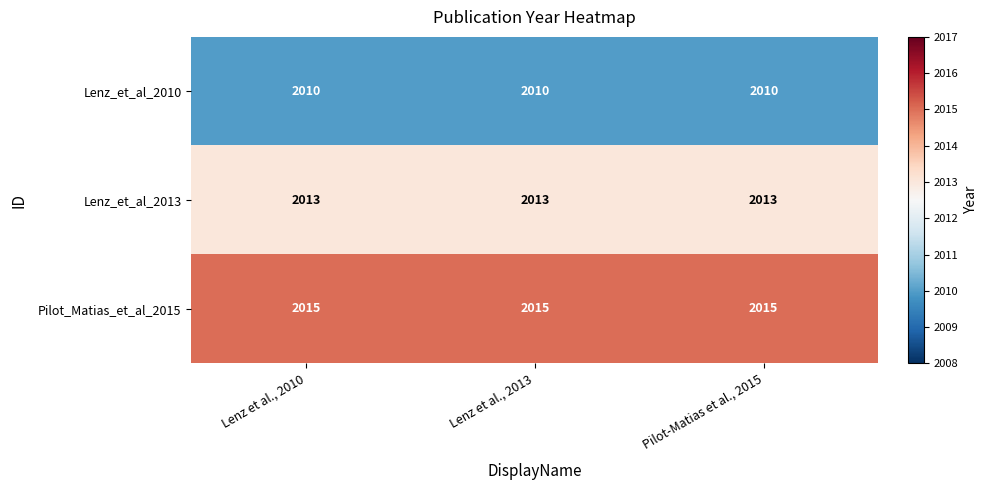

Which series has the largest total across all categories?

Pilot_Matias_et_al_2015